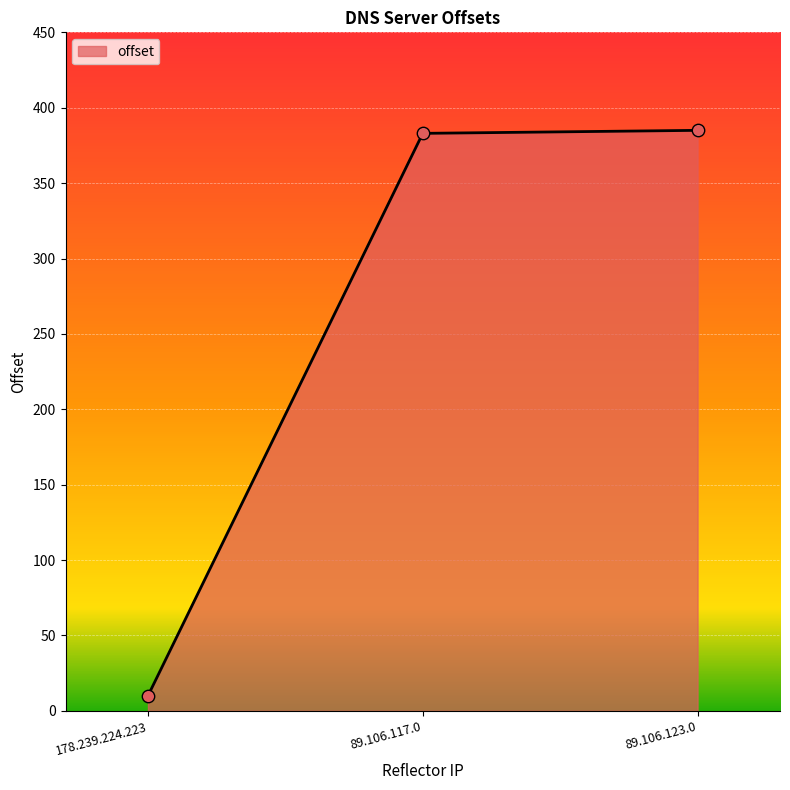

Which has a higher value, 178.239.224.223 or 89.106.117.0?

89.106.117.0